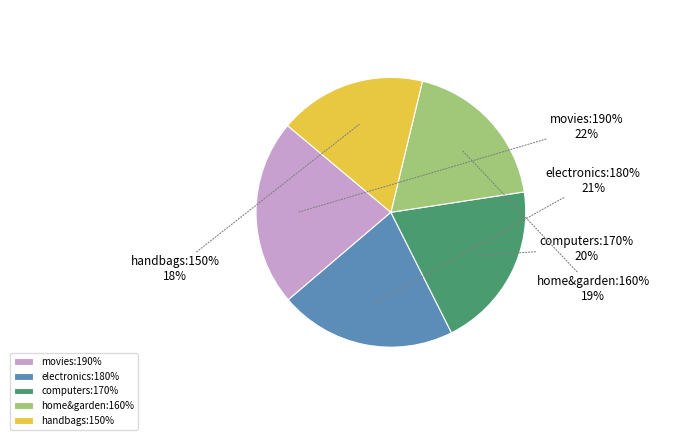

What is the smallest slice in the pie chart?

handbags:150%